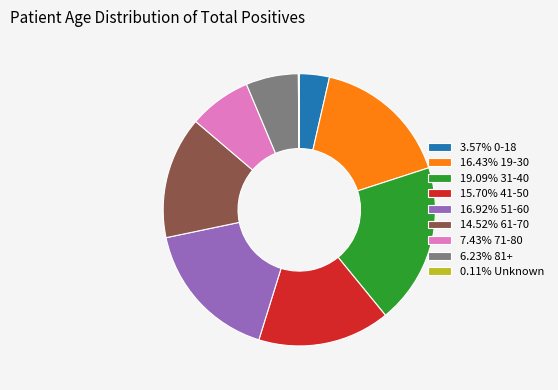

Approximately how many times larger is the value at 16.92% 51-60 compared to 15.70% 41-50?

1.1